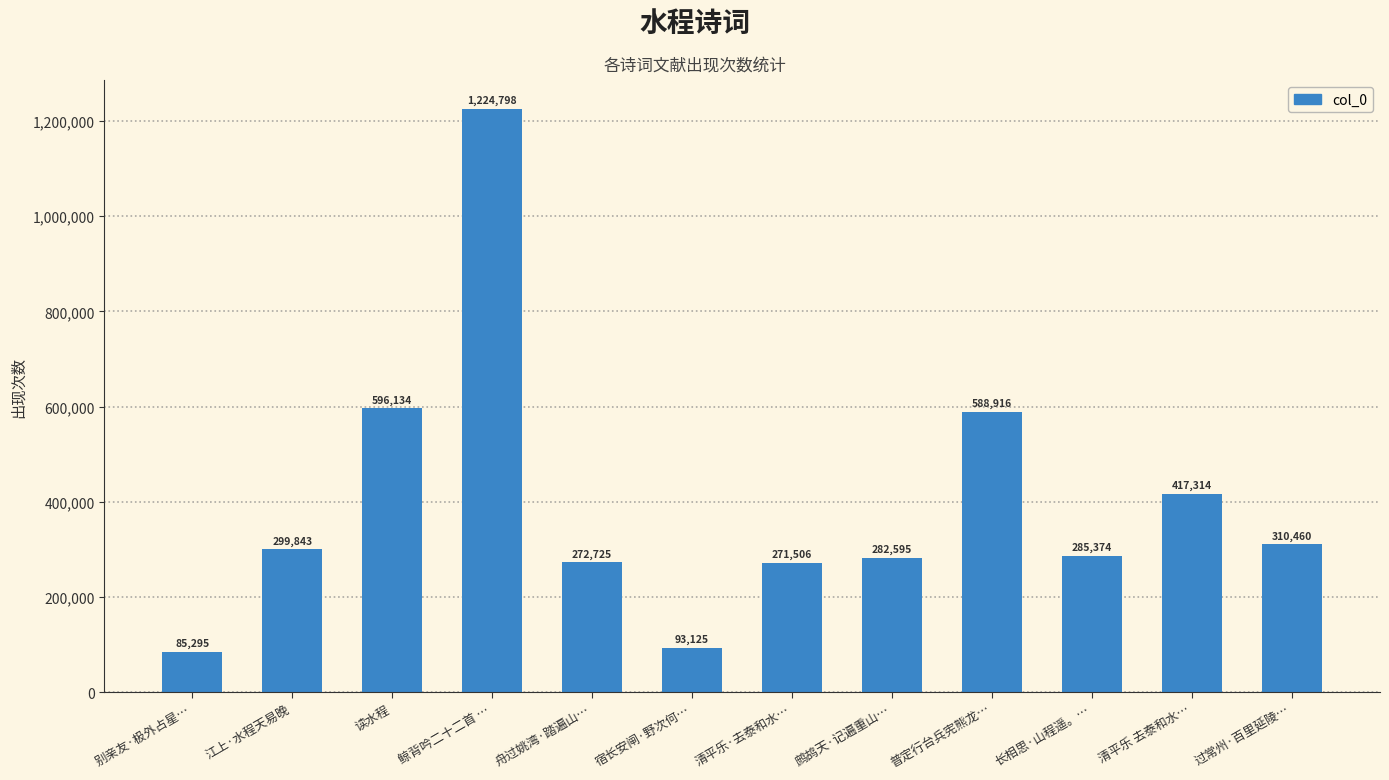

How many categories are shown in the chart?

12